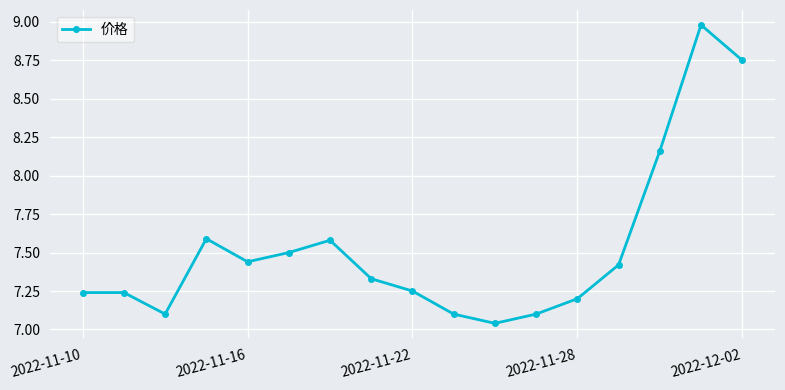

What is the difference between the maximum and minimum values?

1.9